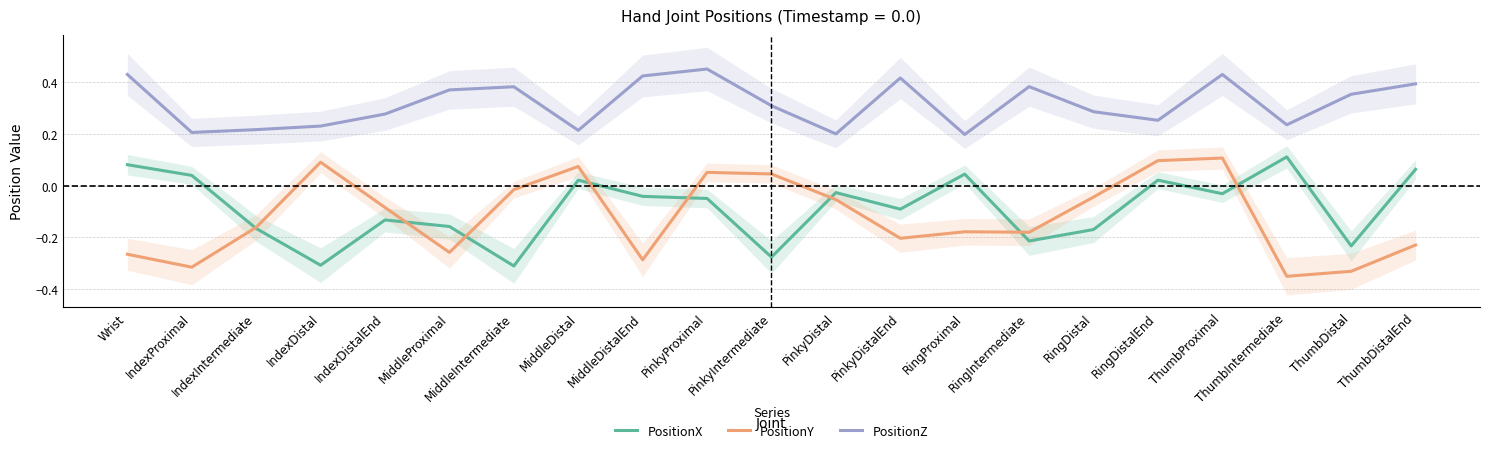

Which has a higher value, ThumbDistal or IndexProximal?

IndexProximal